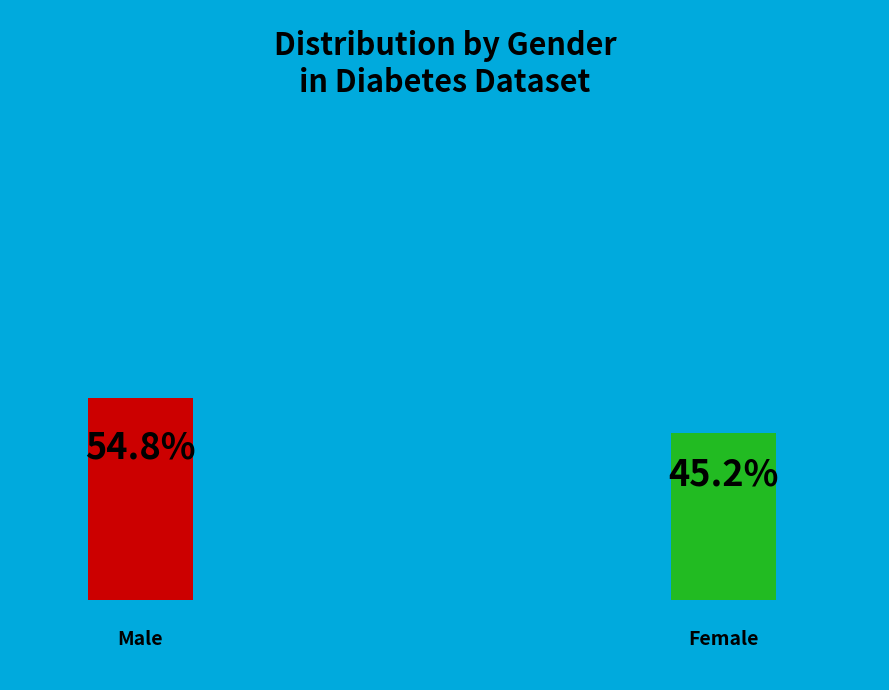

What is the ratio of the value at Female to the value at Male?

0.8